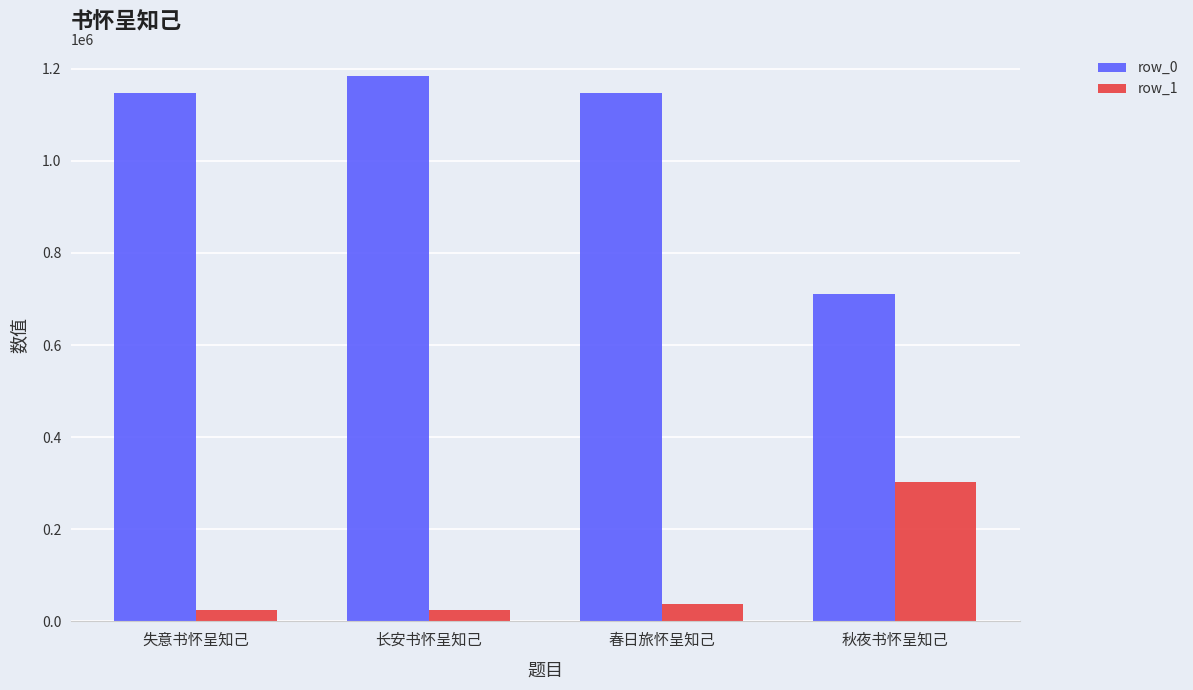

What is the smallest value displayed?

25069